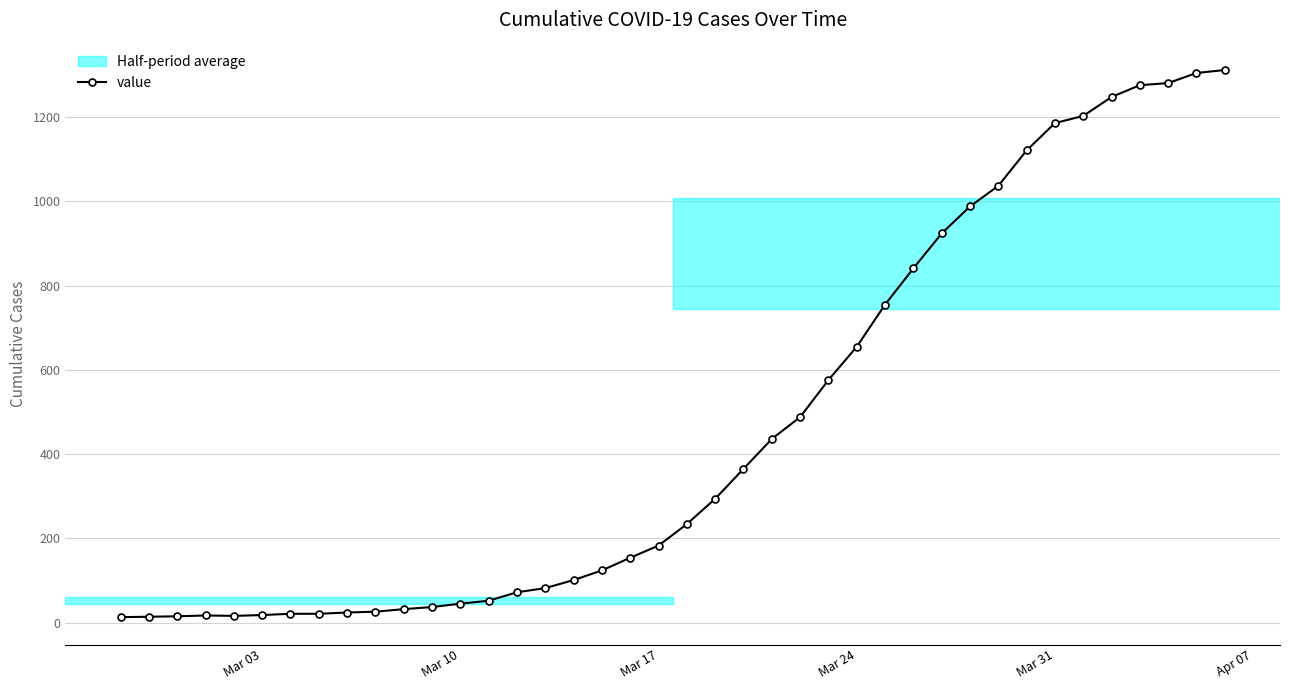

How many data points are less than 234?

20